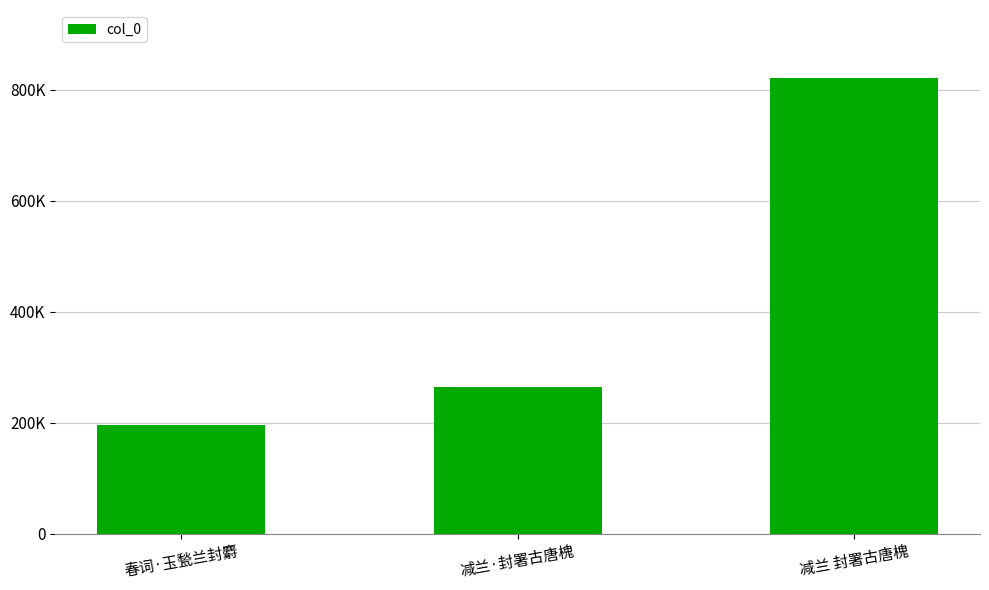

Is it true that the value at 春词·玉甃兰封麝 is 195107?

True